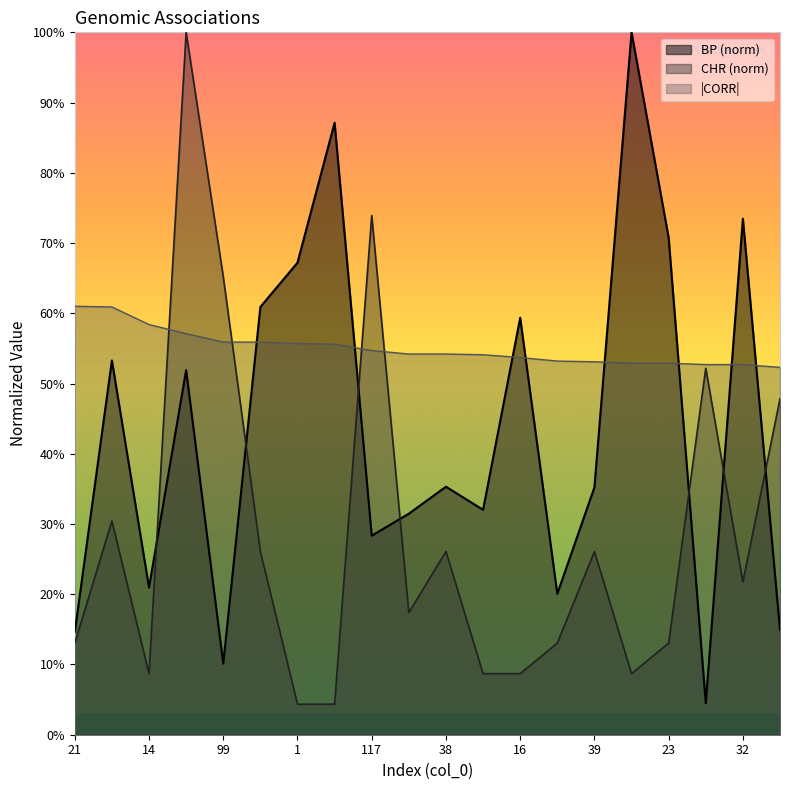

What is the sum of all CHR values?

5.7